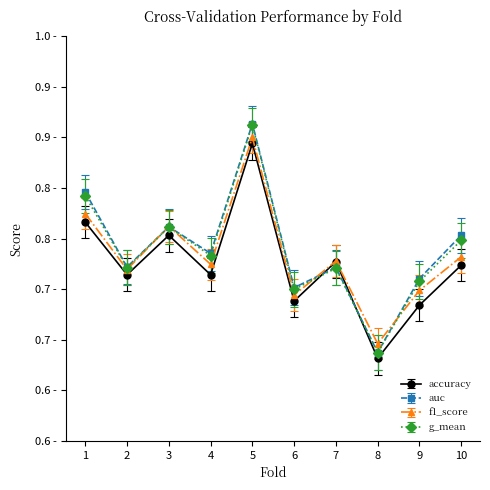

What are all the series names shown in the legend?

accuracy, auc, f1_score, g_mean